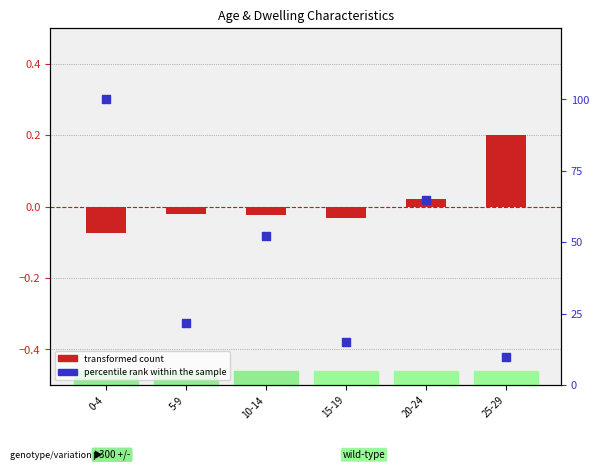

What are all the series names shown in the legend?

transformed count, percentile rank within the sample